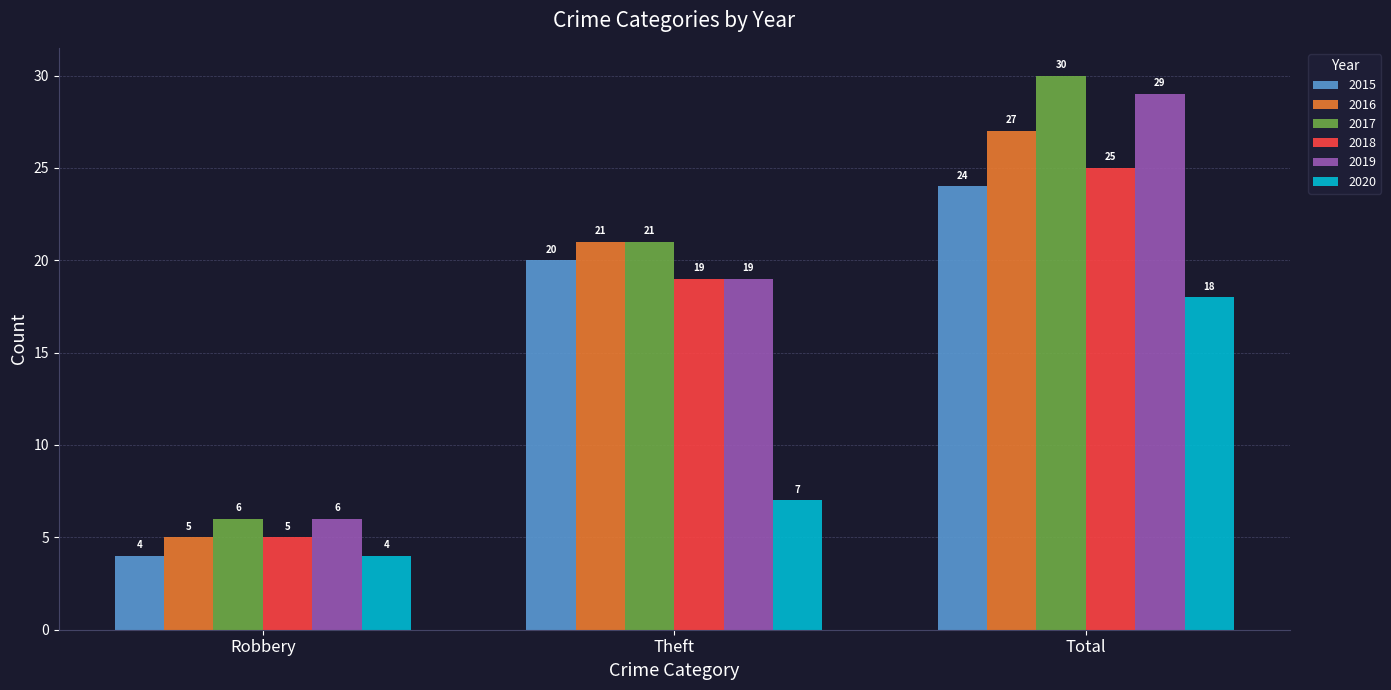

What is the difference between the maximum and minimum values in the 2019 series?

23